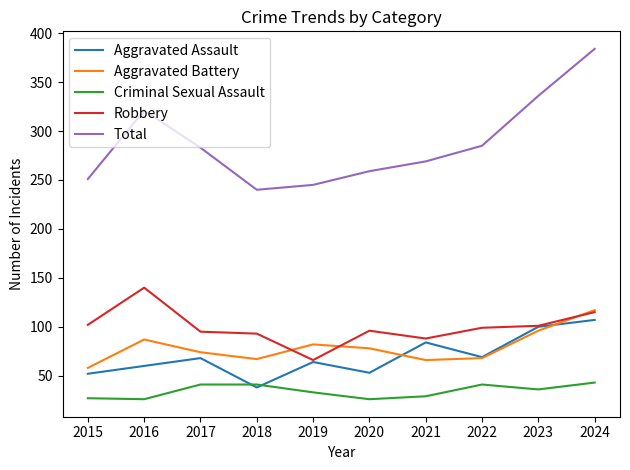

At 2015, list the series in order from smallest to largest.

Criminal Sexual Assault, Aggravated Assault, Aggravated Battery, Robbery, Total